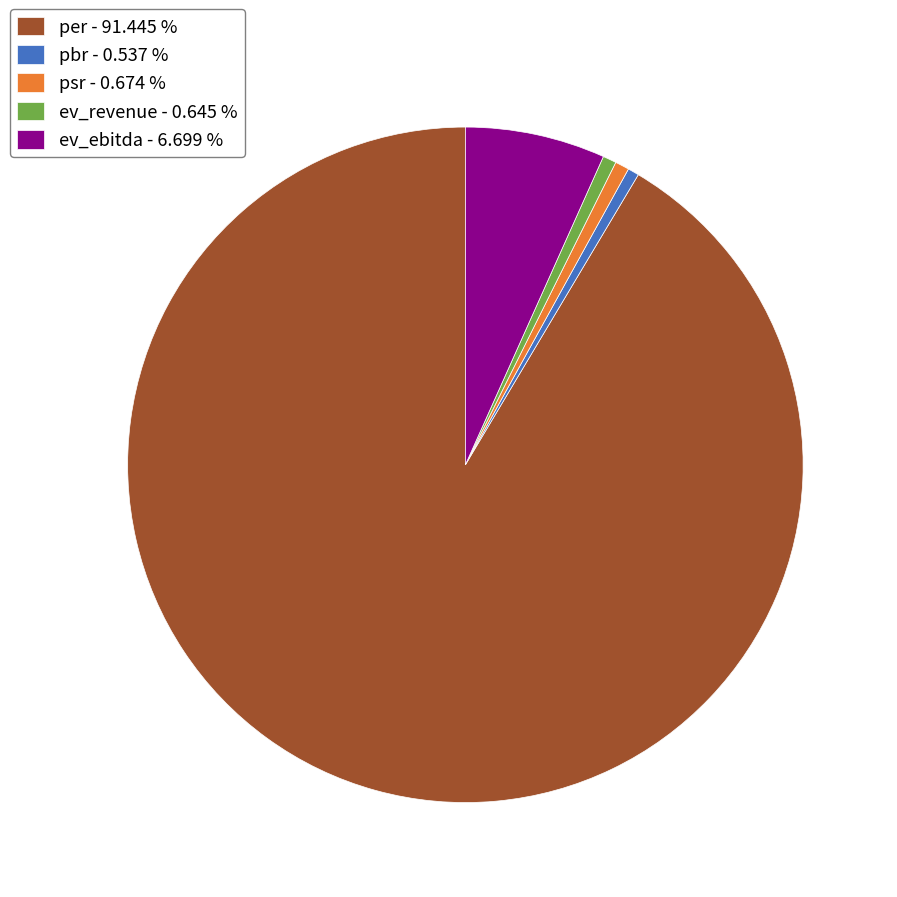

Is it true that pbr is 11% of the pie?

False